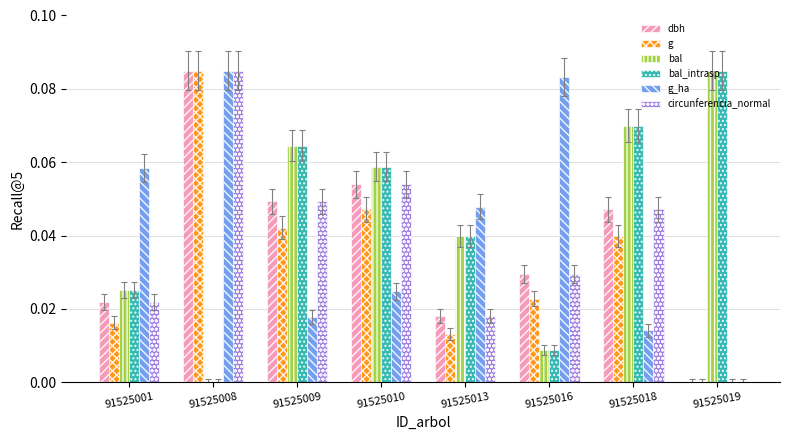

How many bal_intrasp values are between 0 and 1?

8